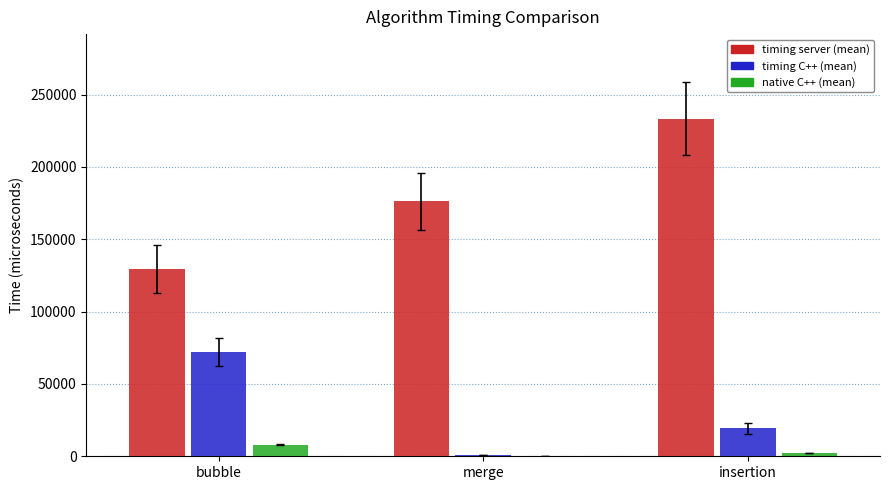

Which series has the largest total across all categories?

timing server (mean)